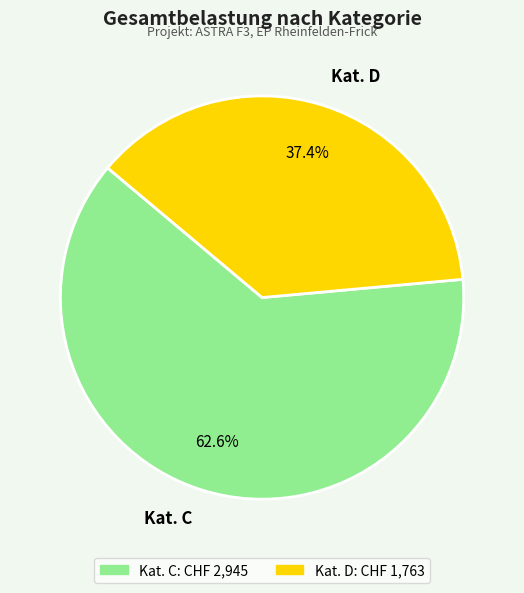

To the nearest percent, what percentage of the pie is Kat. D?

37%